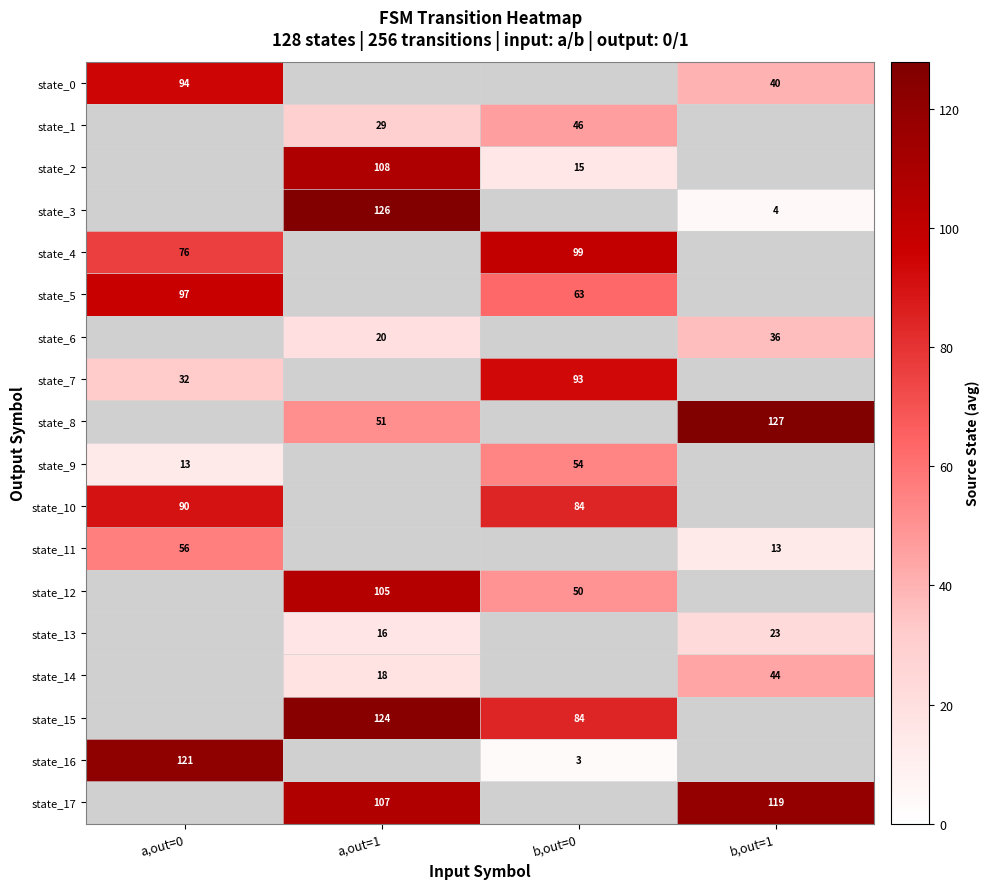

Which category has the lowest value across all series?

b,out=0